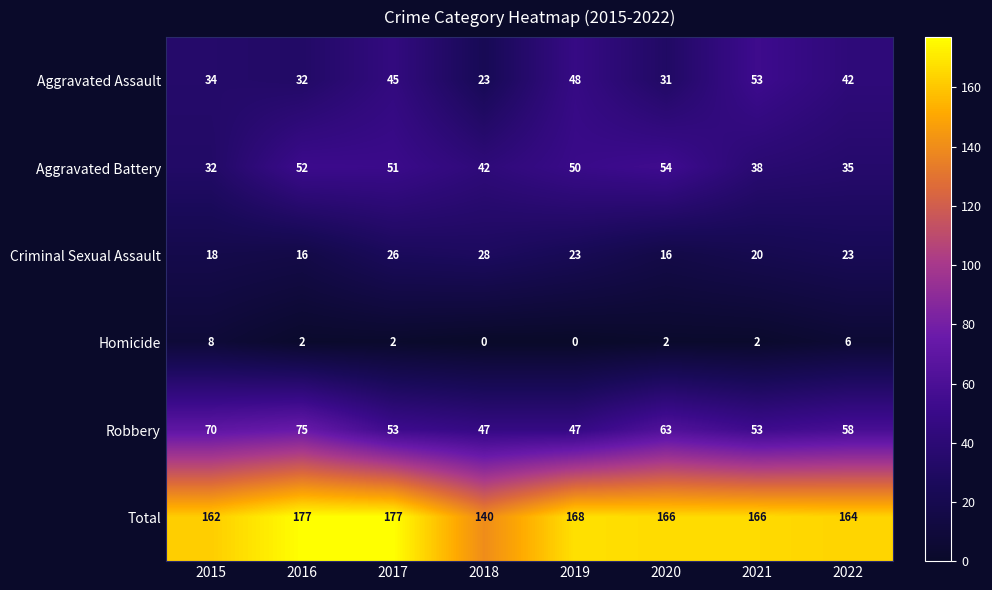

Is it true that Criminal Sexual Assault equals 18 at 2015?

True